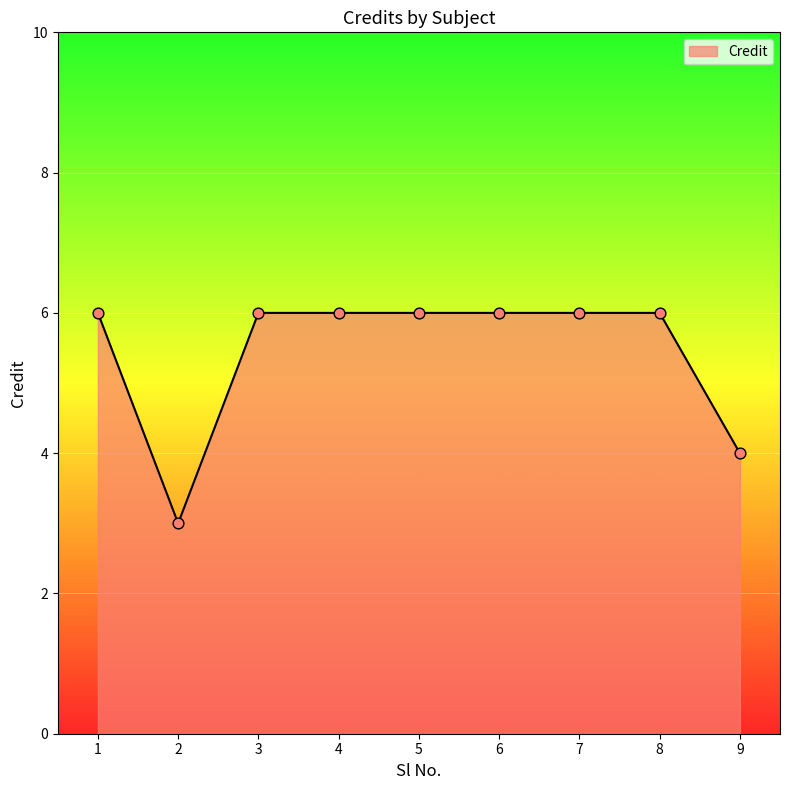

Approximately how many times larger is the value at 8 compared to 2?

2.0